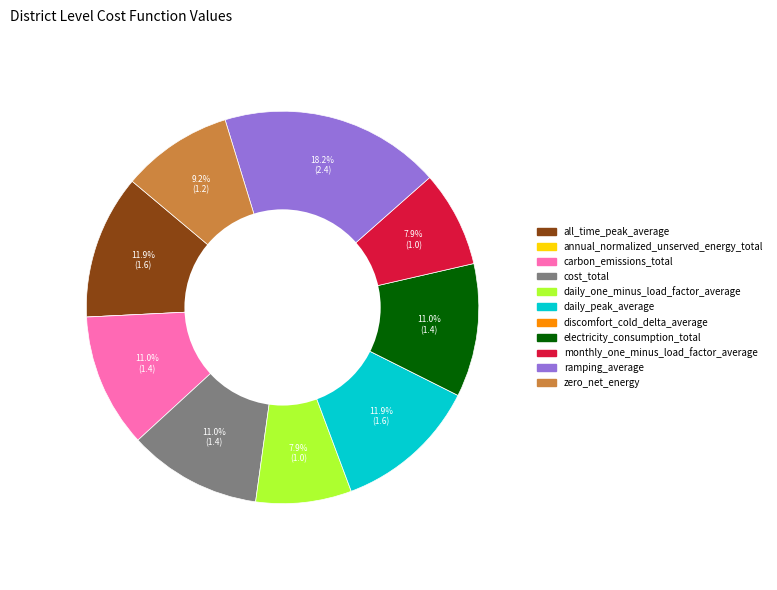

To the nearest percent, what percentage of the pie is cost_total?

11%